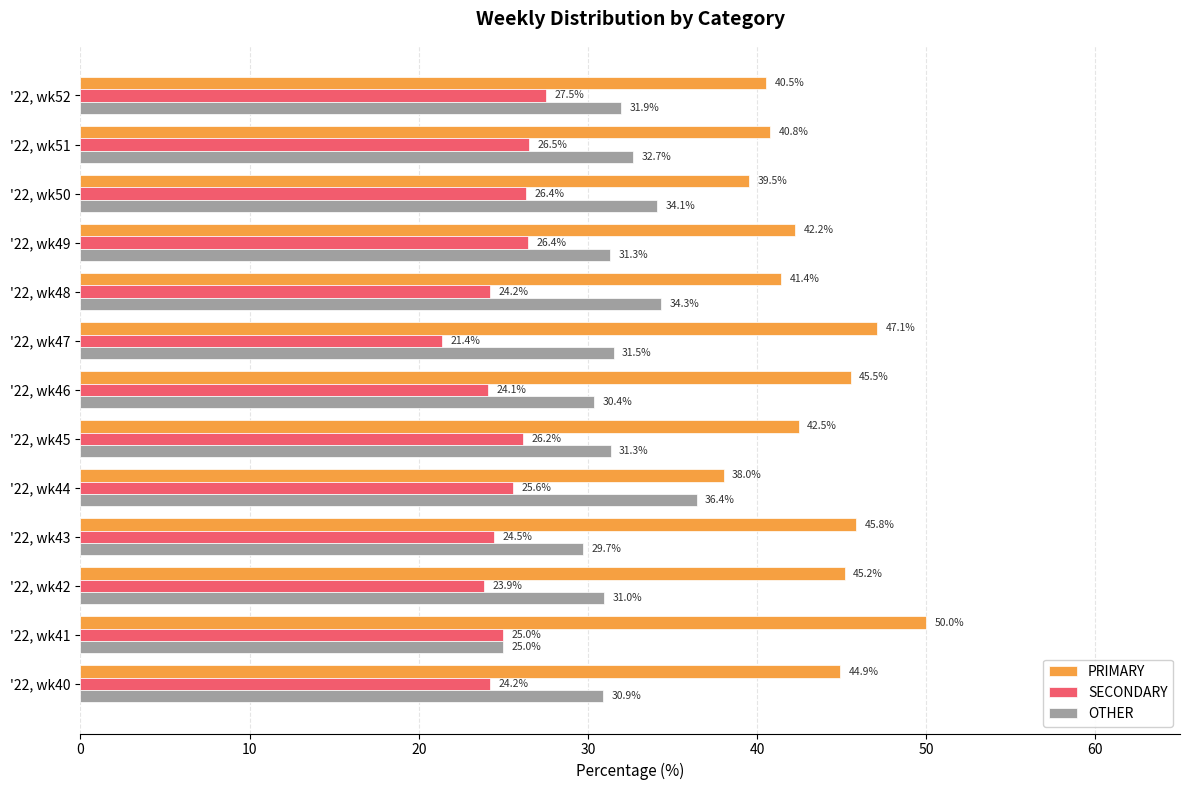

What is the difference between the maximum and minimum values in the OTHER series?

11.4